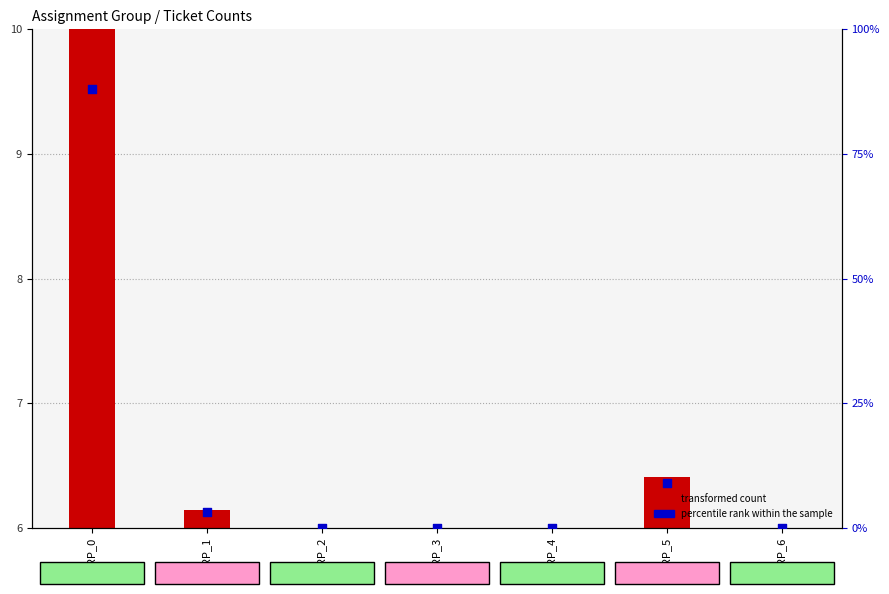

Which has a higher value, GRP_4 or GRP_2?

GRP_4